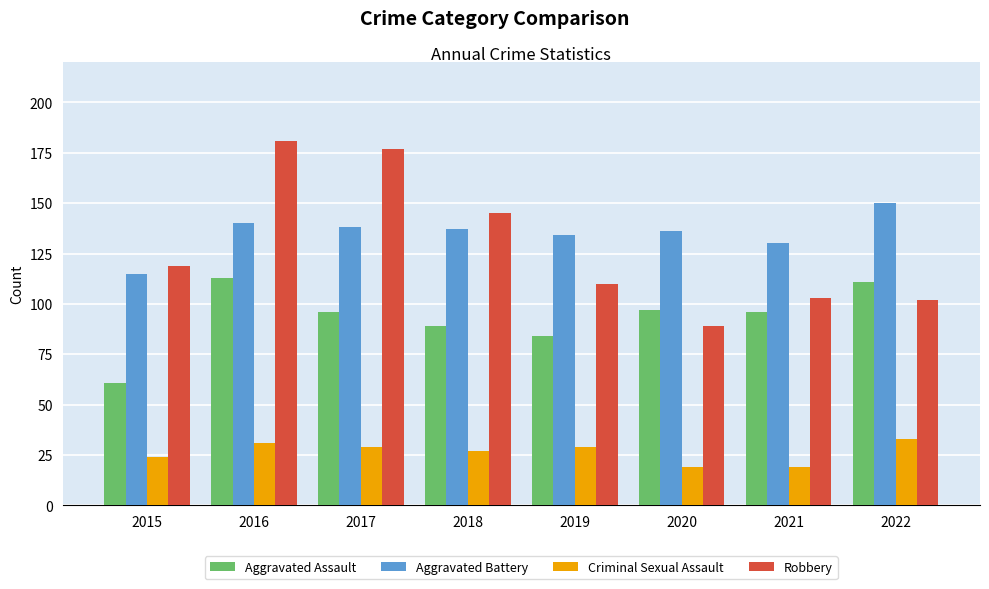

How many values in the Robbery series are below 119?

4